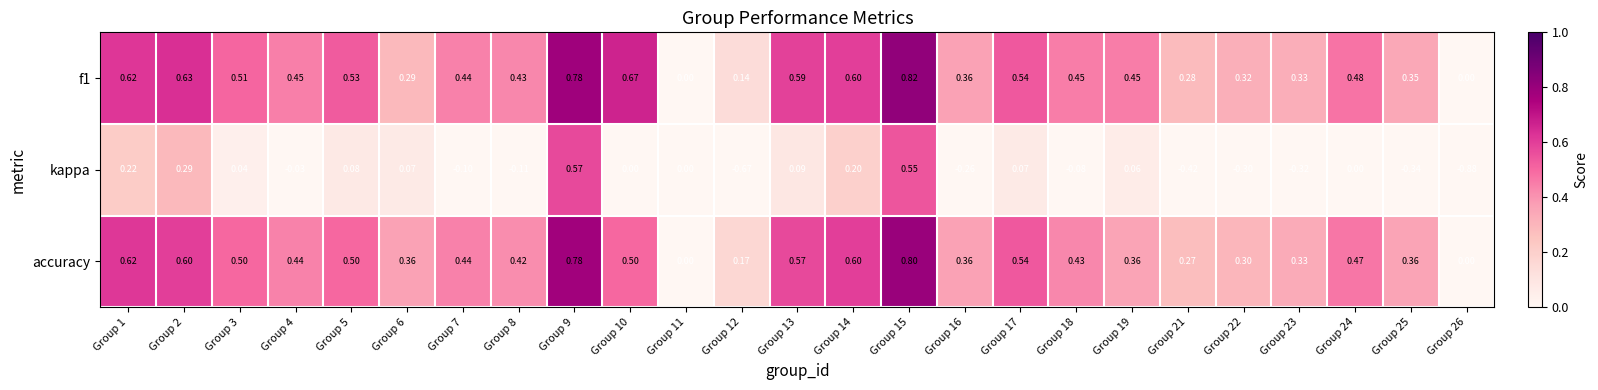

What is the total value across all series at Group 19?

0.9